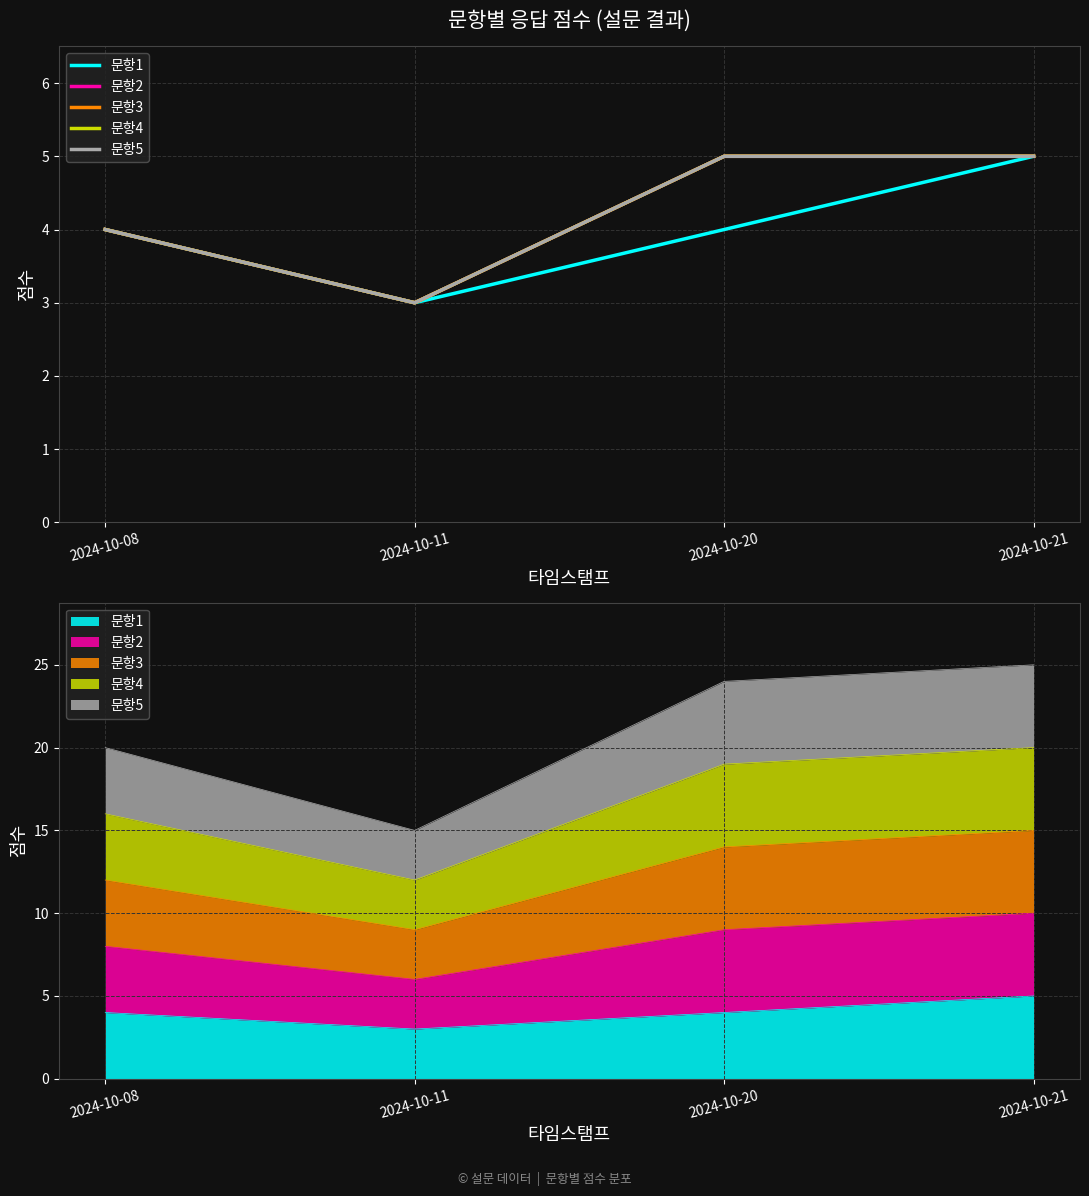

How many lines are shown in the chart?

5